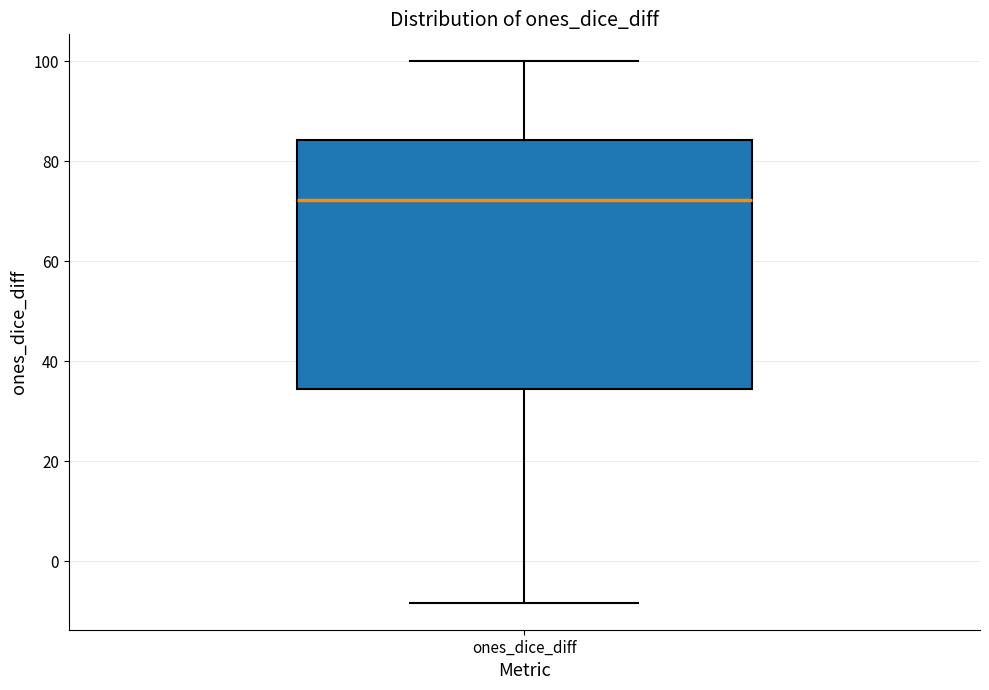

Where is the lower edge of the box for ones_dice_diff on the y-axis? The values are not printed on the chart, so give them approximately, as read against the axis.

34